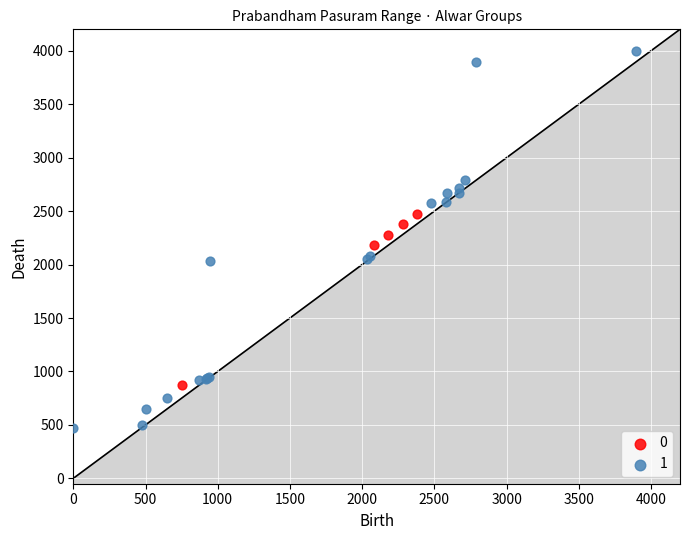

Which series reaches the maximum Y coordinate?

1